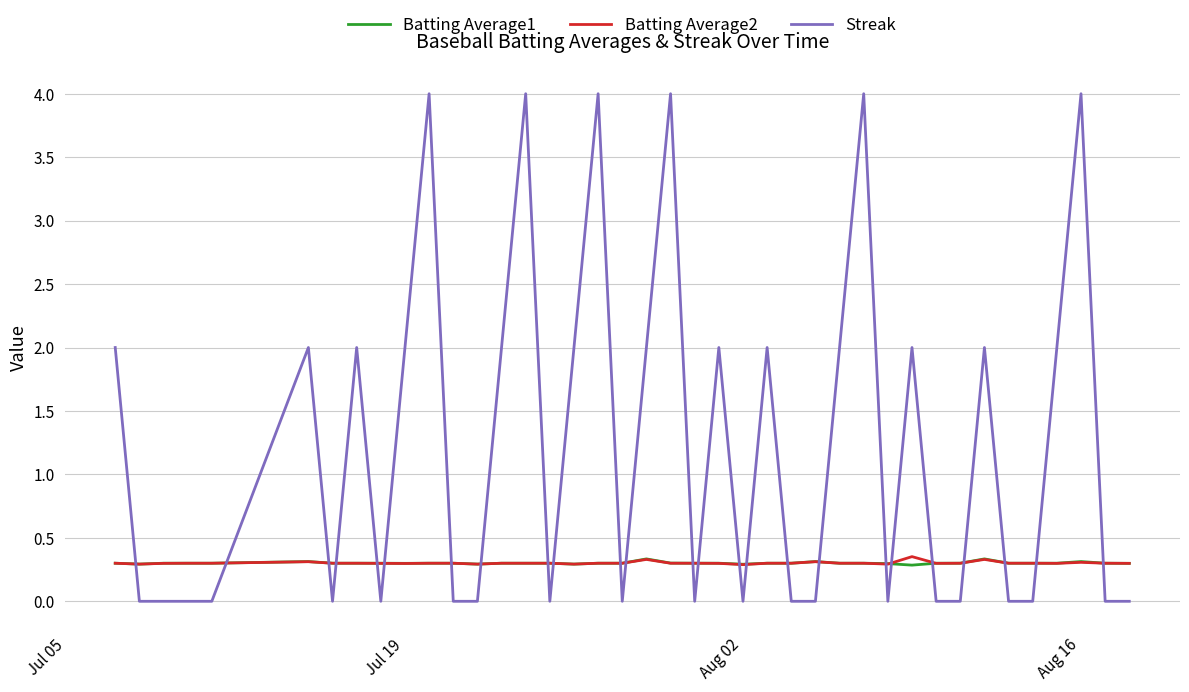

True or false: Streak and Batting Average2 cross at least once.

True